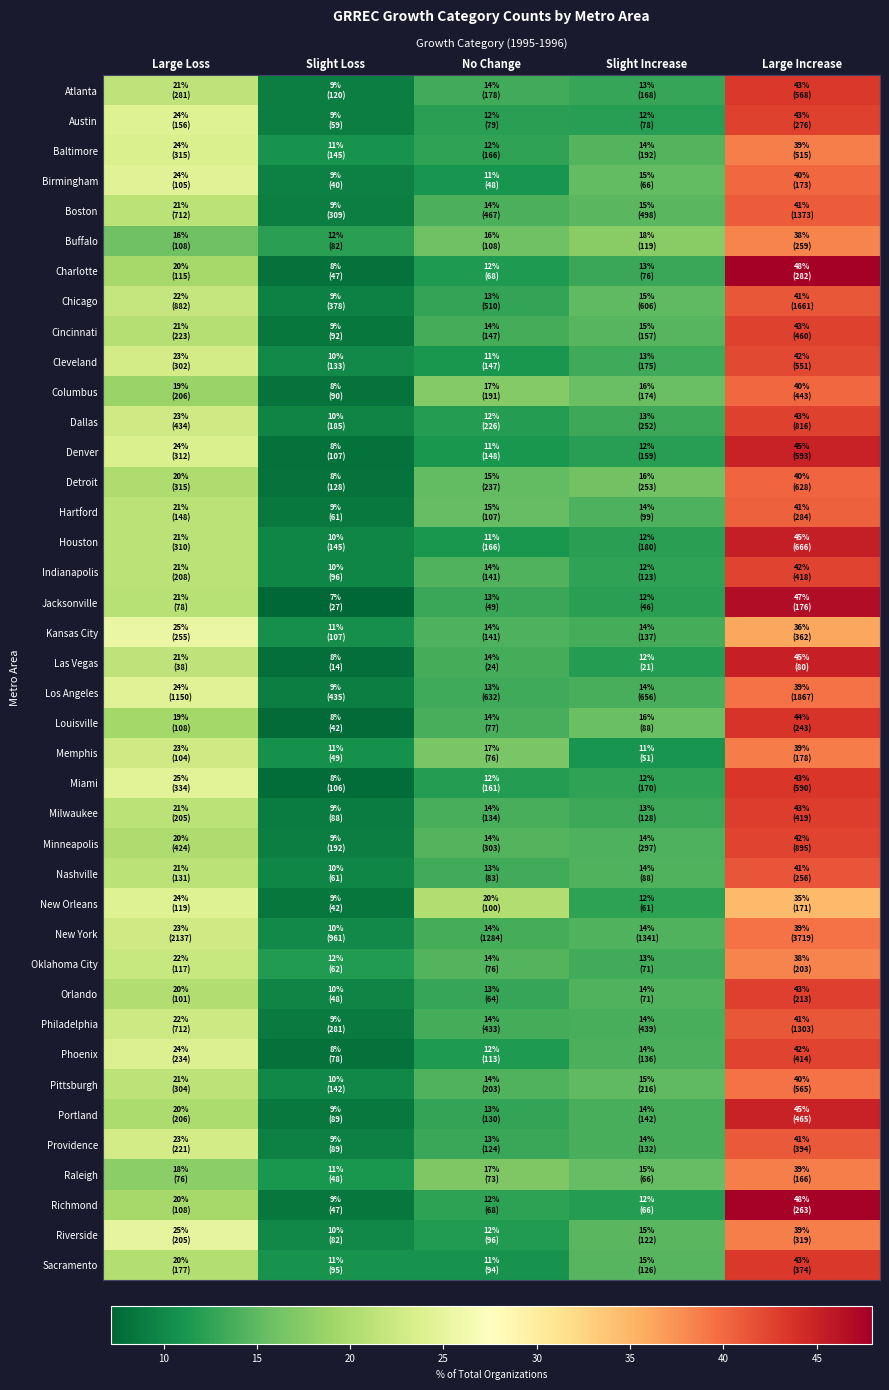

Rank the series at Large Increase from highest to lowest value.

Charlotte, Richmond, Jacksonville, Houston, Las Vegas, Portland, Denver, Louisville, Miami, Atlanta, Sacramento, Milwaukee, Orlando, Dallas, Cincinnati, Austin, Phoenix, Minneapolis, Indianapolis, Cleveland, Nashville, Chicago, Philadelphia, Providence, Boston, Hartford, Detroit, Columbus, Birmingham, Pittsburgh, Los Angeles, New York, Memphis, Riverside, Raleigh, Baltimore, Oklahoma City, Buffalo, Kansas City, New Orleans